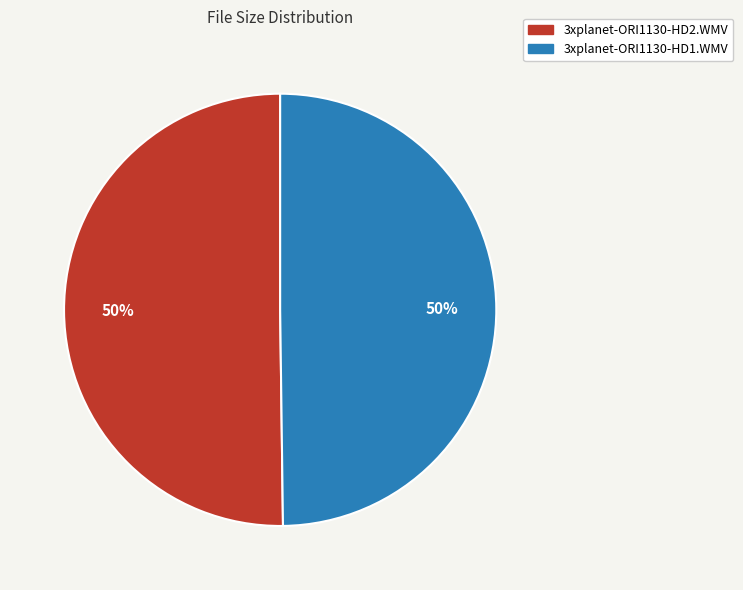

How many slices are in this pie chart?

2